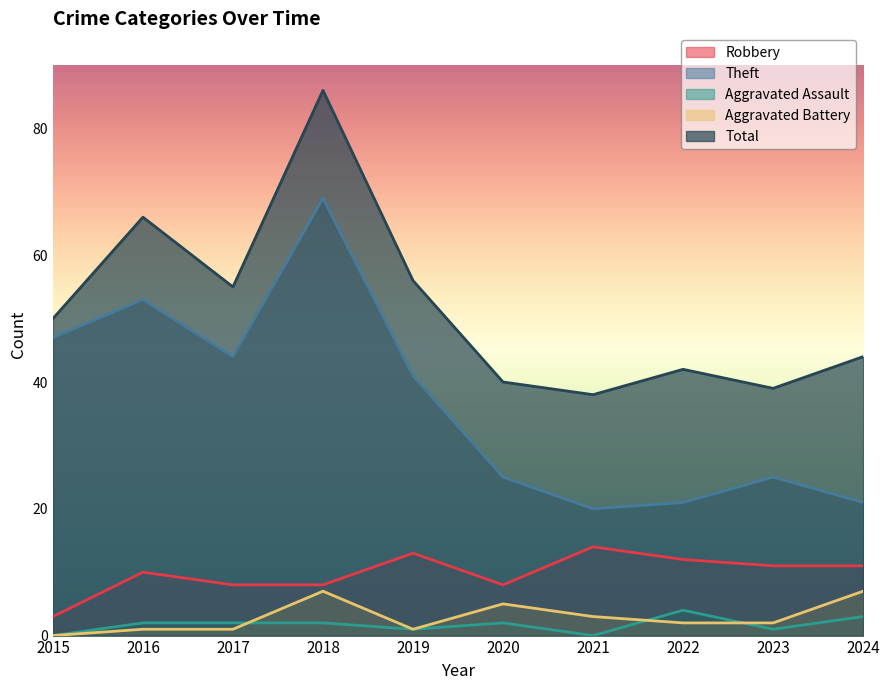

What is the difference between the second highest and minimum values in the Total series?

28